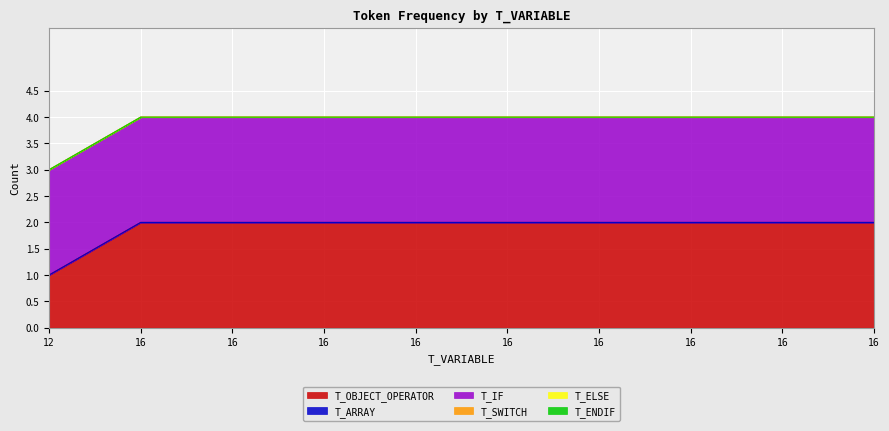

Count the number of categories in the chart.

10